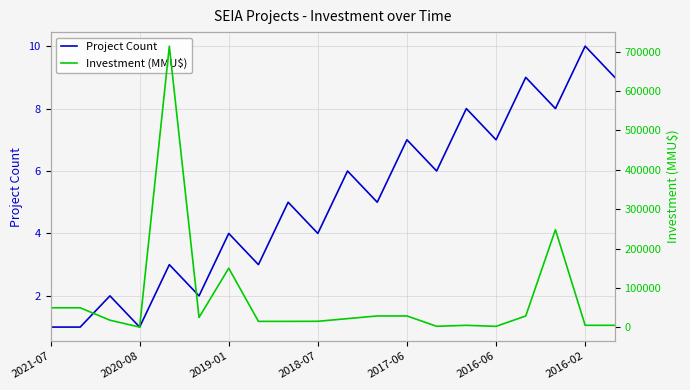

What is the maximum value for Project Count?

10